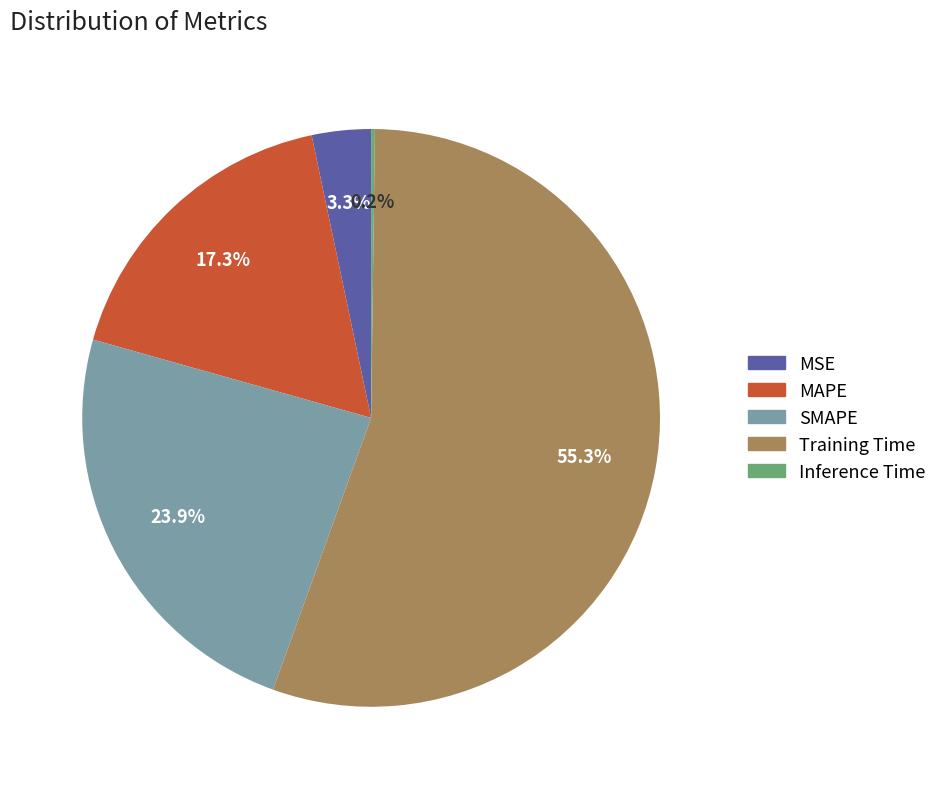

What is the majority slice?

Training Time